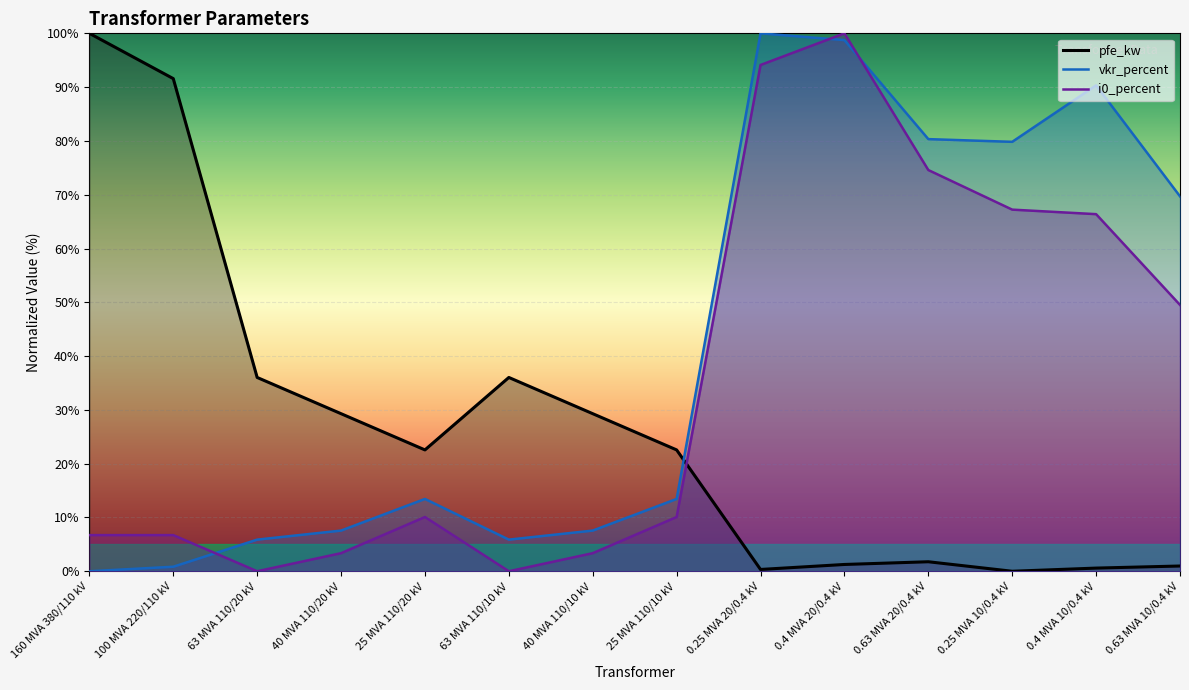

At which label does vkr_percent reach its minimum?

160 MVA 380/110 kV